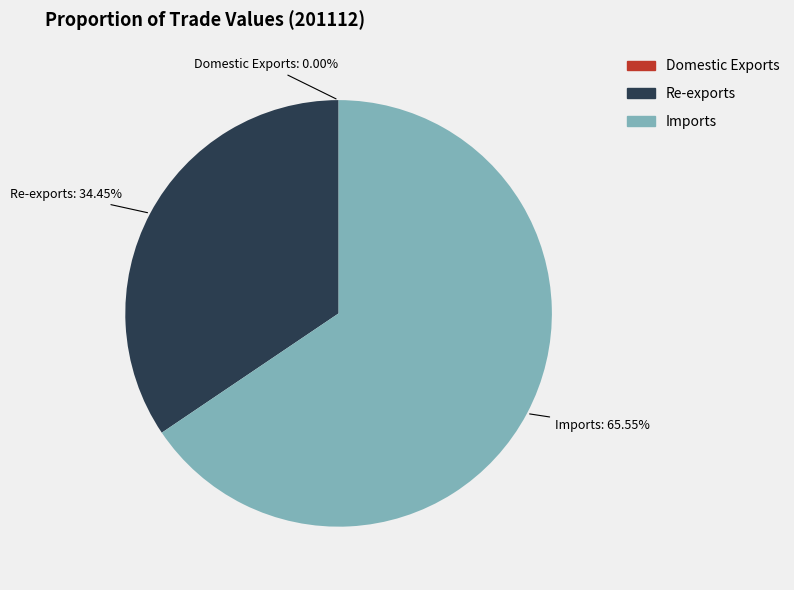

True or false: Re-exports accounts for 20% of the total.

False